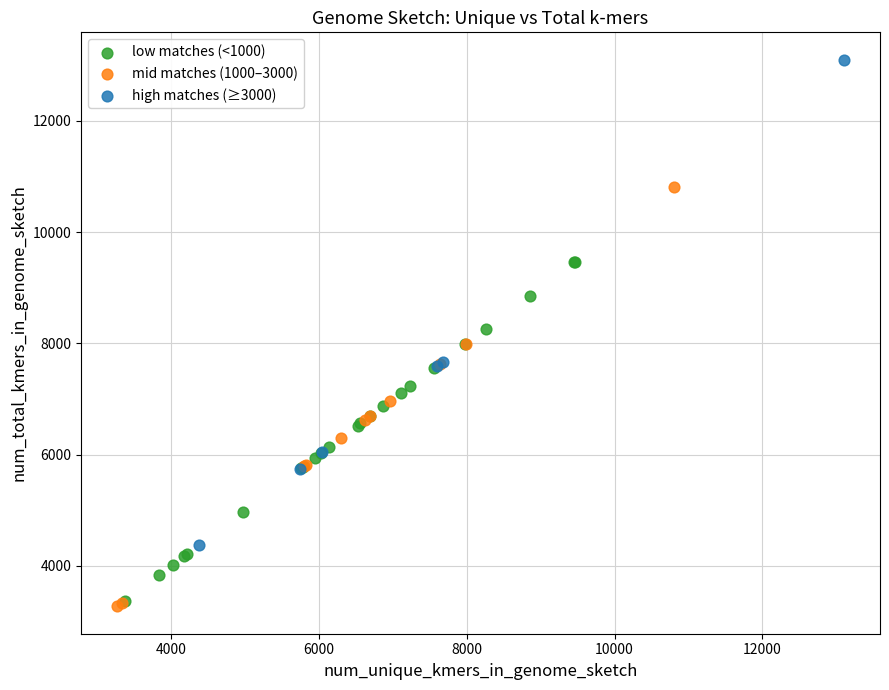

Which series contains the highest Y value?

high matches (≥3000)